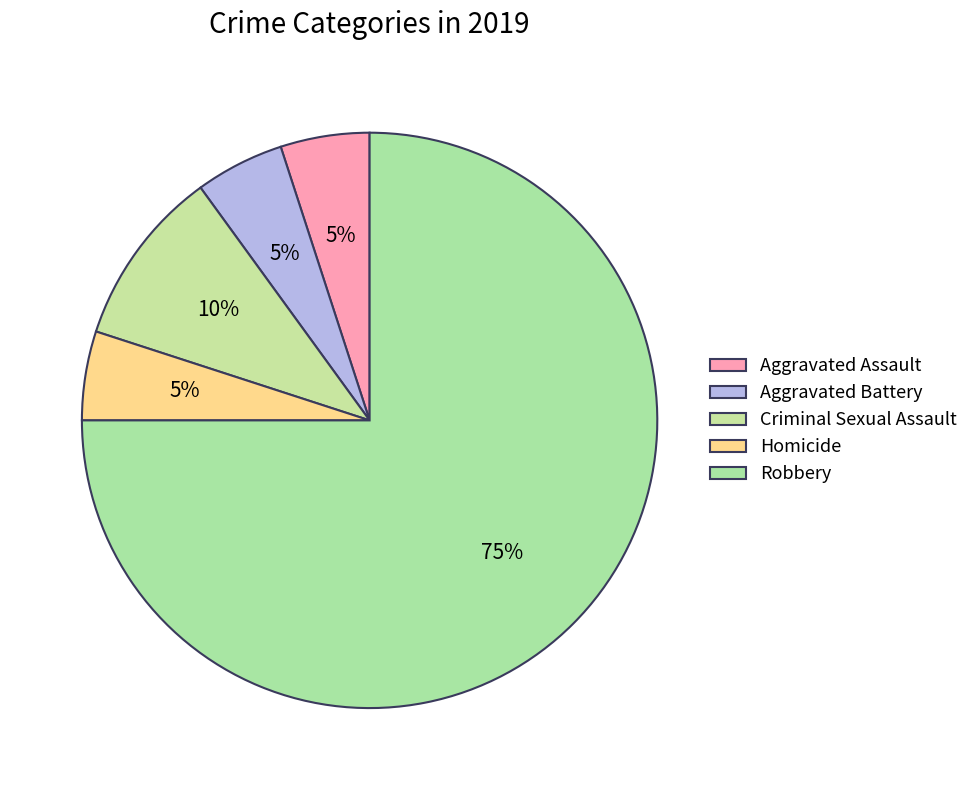

Is Robbery the majority of the pie?

Yes